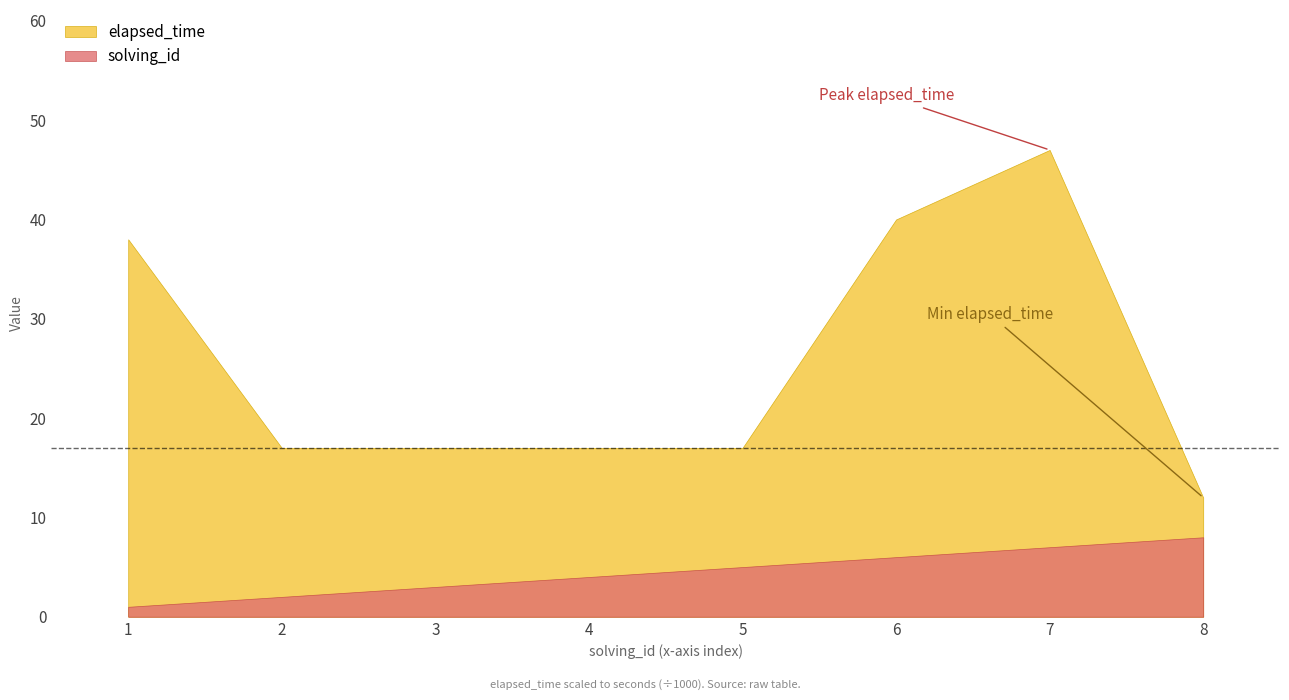

What are all the series names shown in the legend?

elapsed_time, solving_id